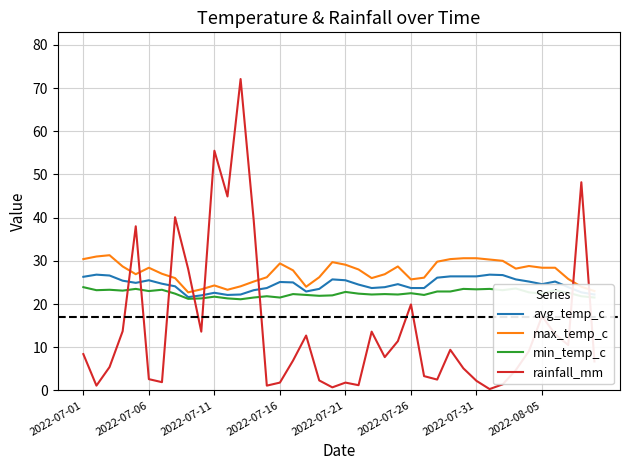

What are all the series names shown in the legend?

avg_temp_c, max_temp_c, min_temp_c, rainfall_mm